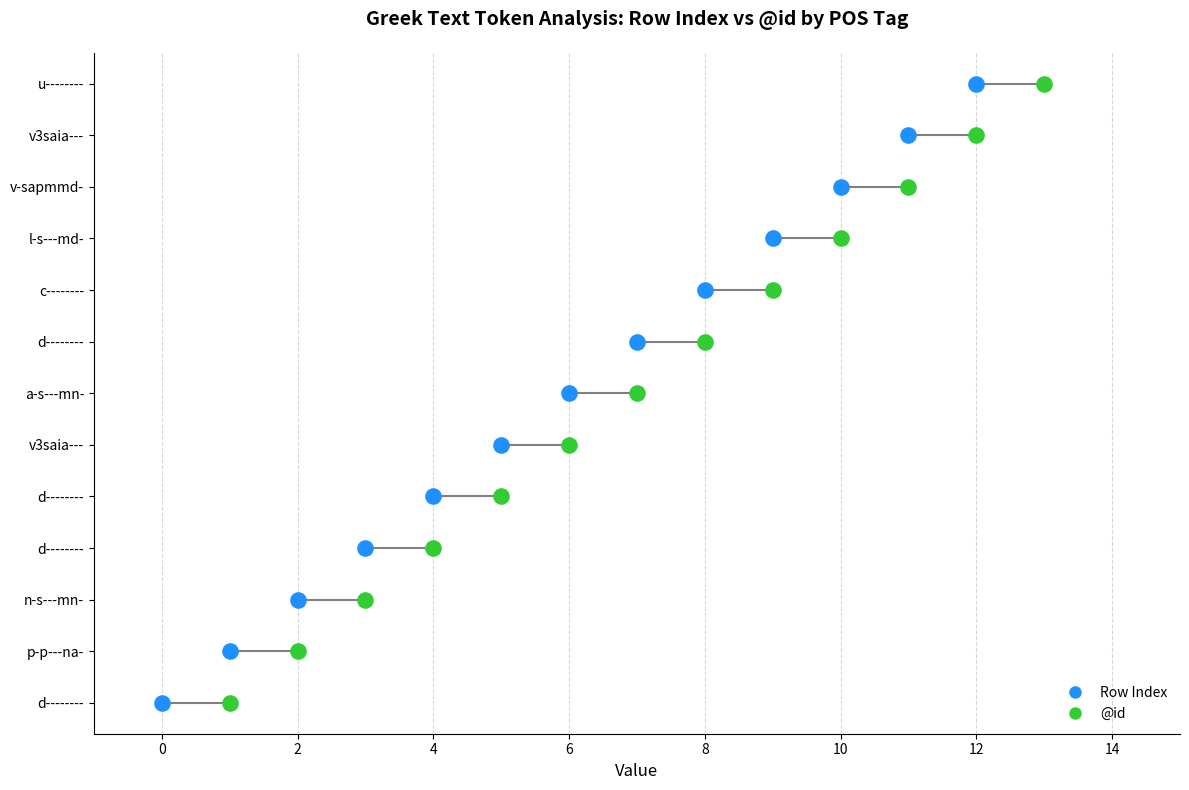

What is the total value across all series at n-s---mn-?

5